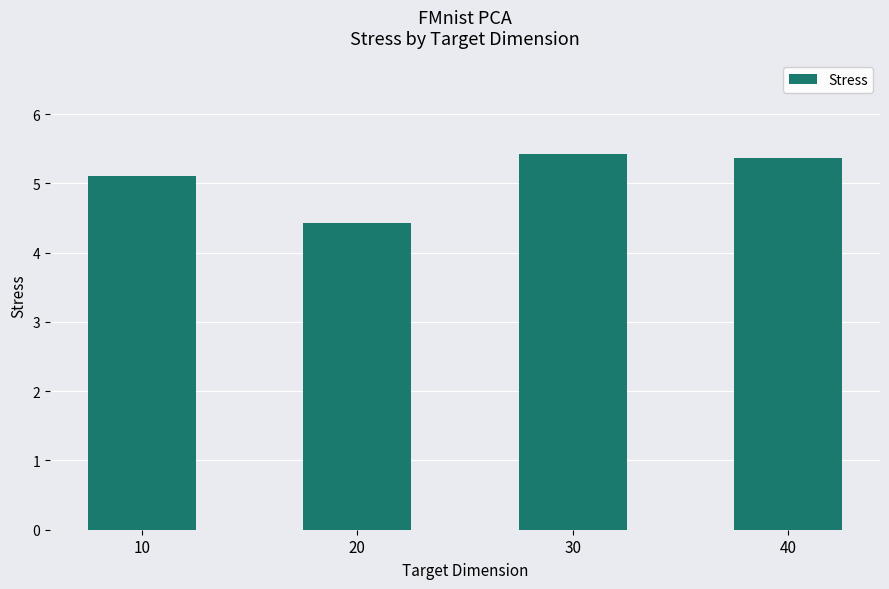

Which has a higher value, 40 or 10?

40